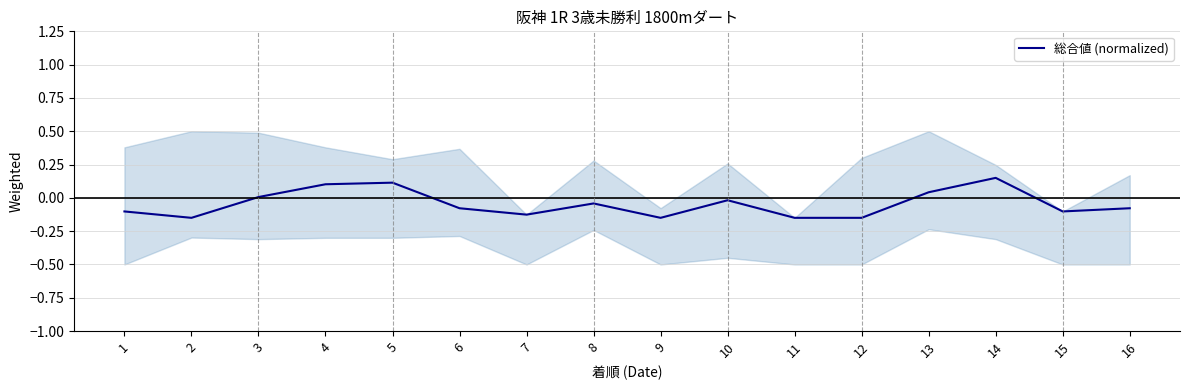

How many data points does each series have?

16